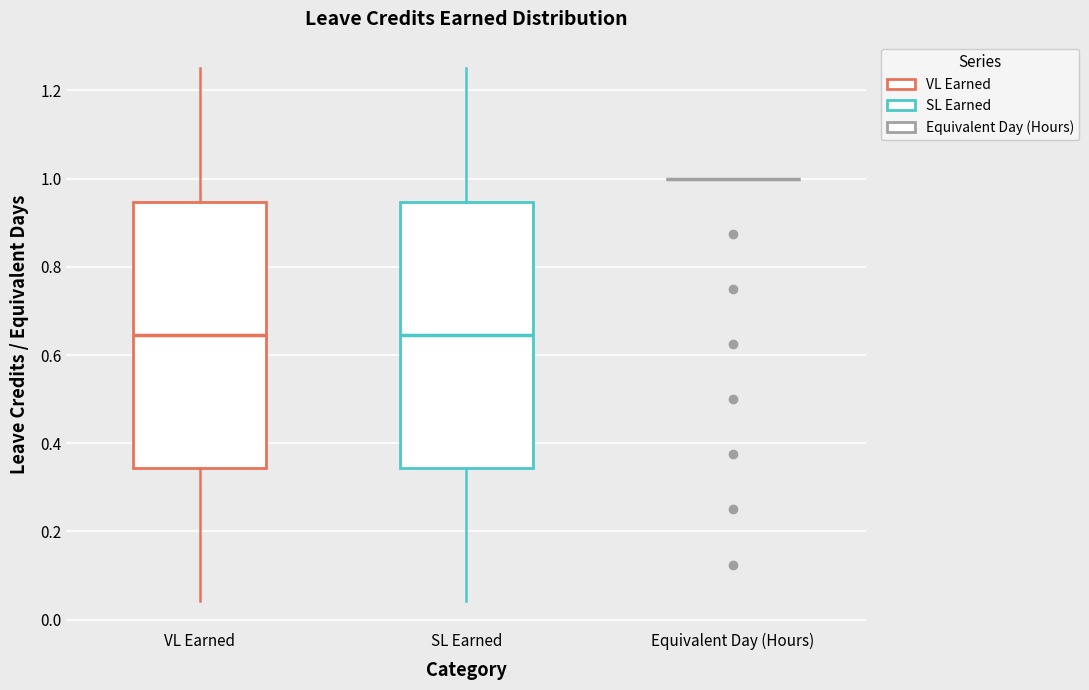

Reading left to right, transcribe this box plot: for each box, give where its median line is, the range the box spans, and where its two whiskers end, as read against the y-axis. The values are not printed on the chart, so give them approximately, as read against the axis.

VL Earned: median 0.64, box 0.34 to 0.94, whiskers 0.04 to 1.26
SL Earned: median 0.64, box 0.34 to 0.94, whiskers 0.04 to 1.26
Equivalent Day (Hours): box collapsed to a line at 1.00, whiskers 1.00 to 1.00